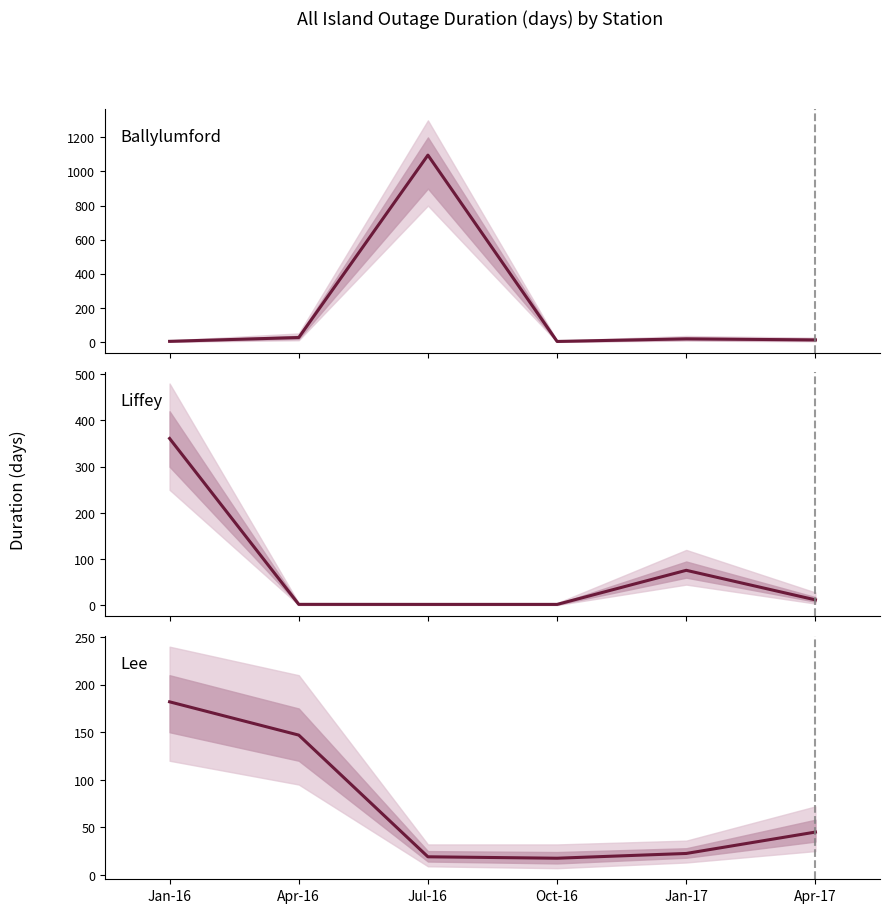

What position from the right is Jul-16?

4